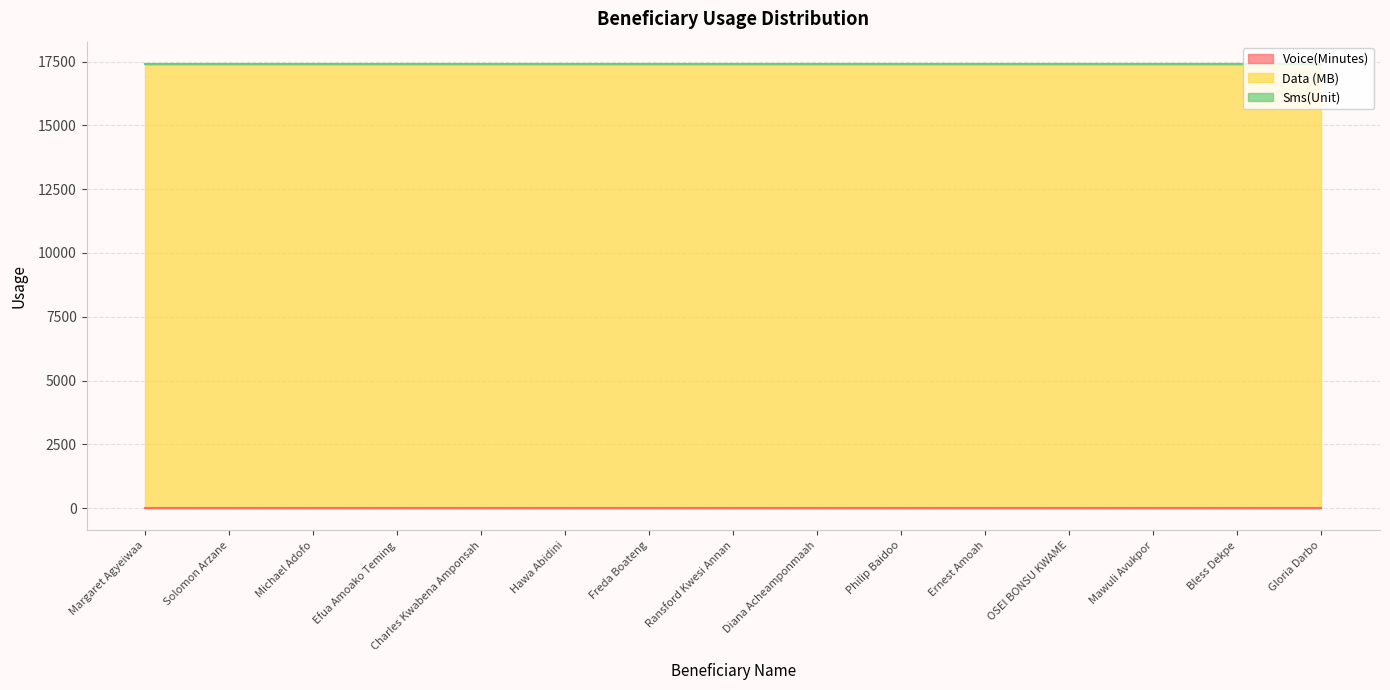

At which label does Voice(Minutes) reach its minimum?

Margaret Agyeiwaa